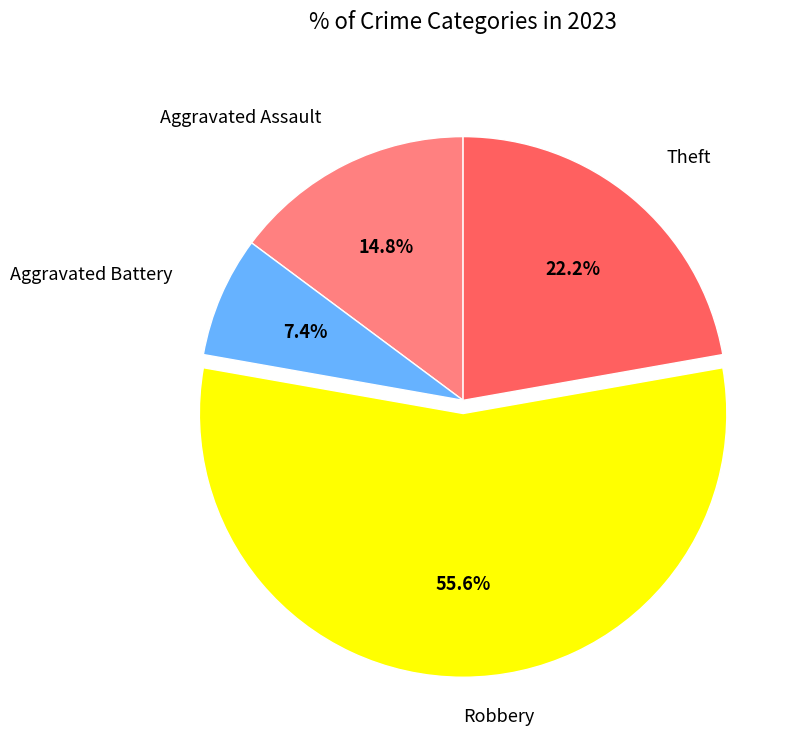

Is there a majority slice in this chart?

Yes